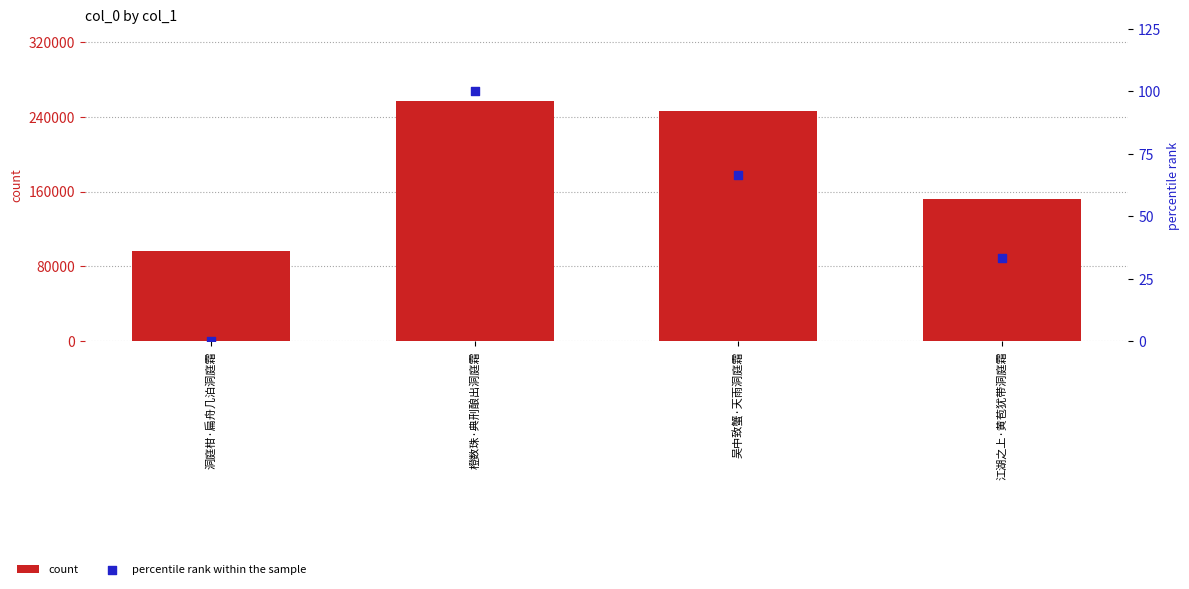

Is the value of percentile rank within the sample at 洞庭柑·扁舟几泊洞庭霜 greater than the value of count at 橙数珠·典刑酿出洞庭霜?

No